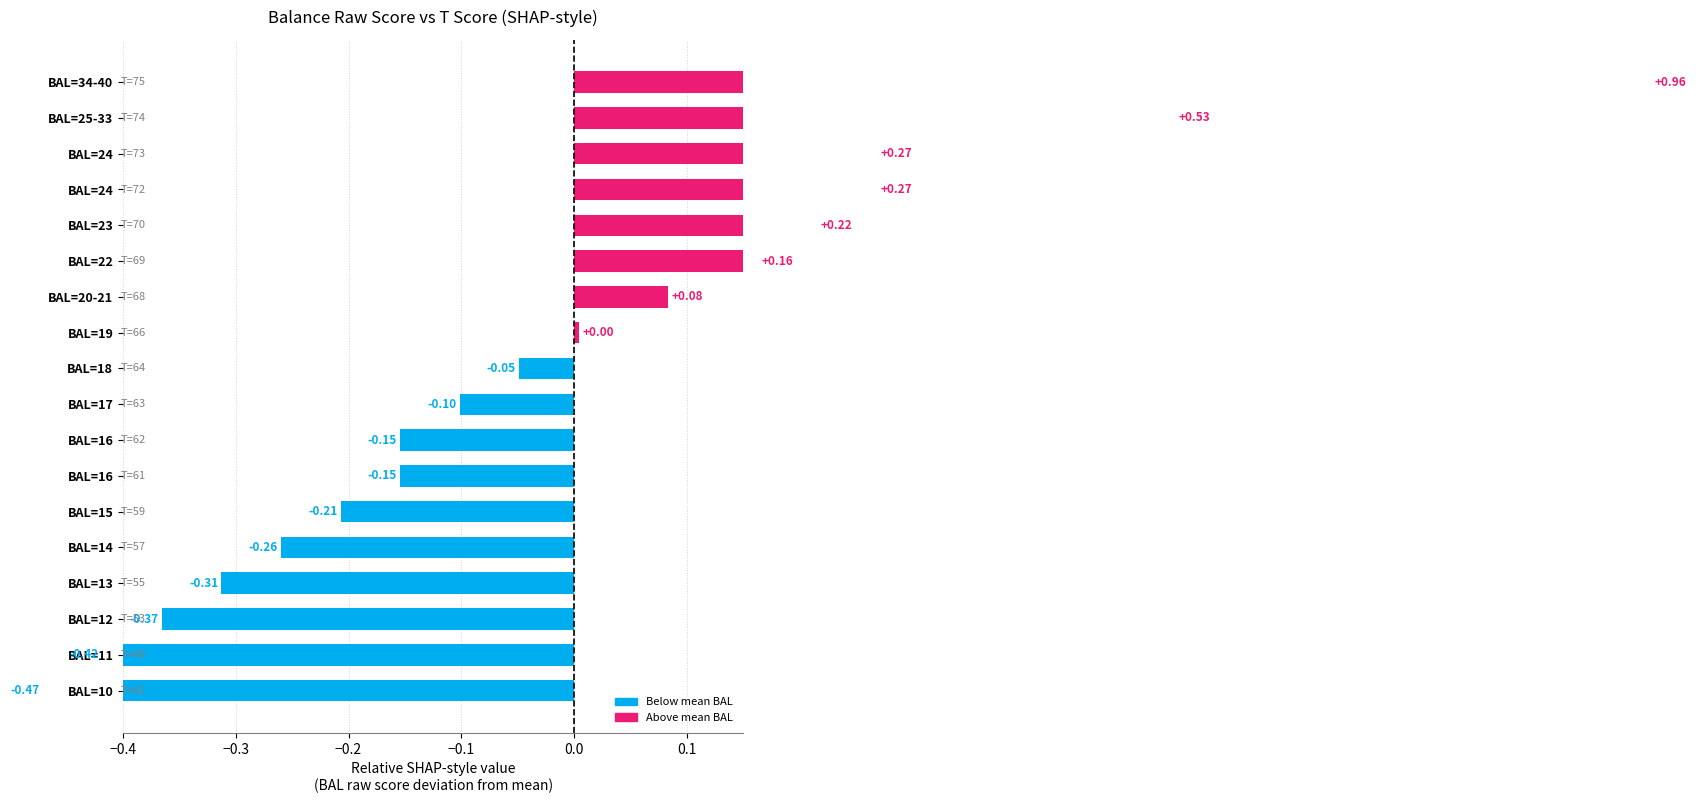

The chart shows a value of -0.3 at BAL=13. True or false?

True